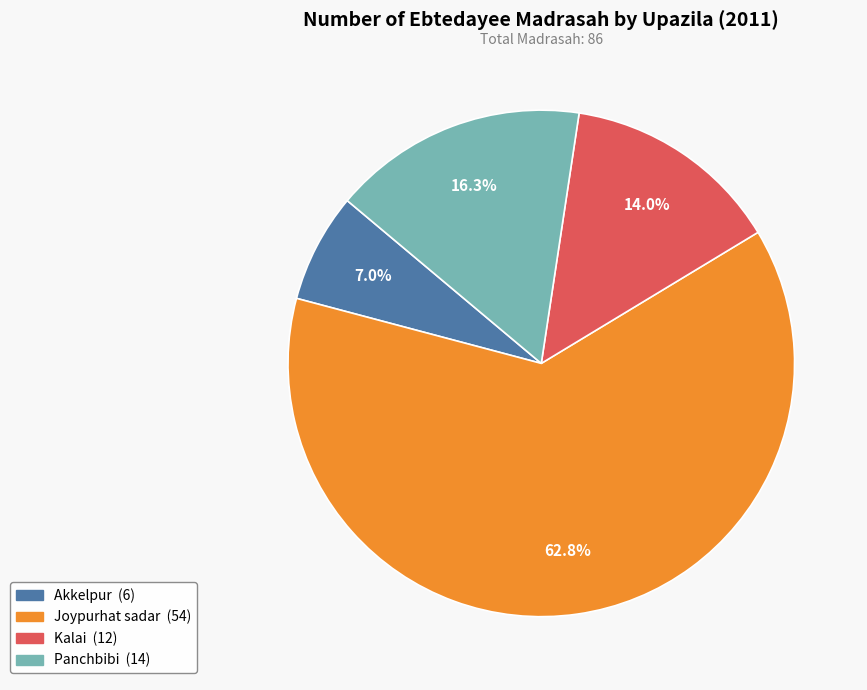

Does any single category account for the majority?

Yes